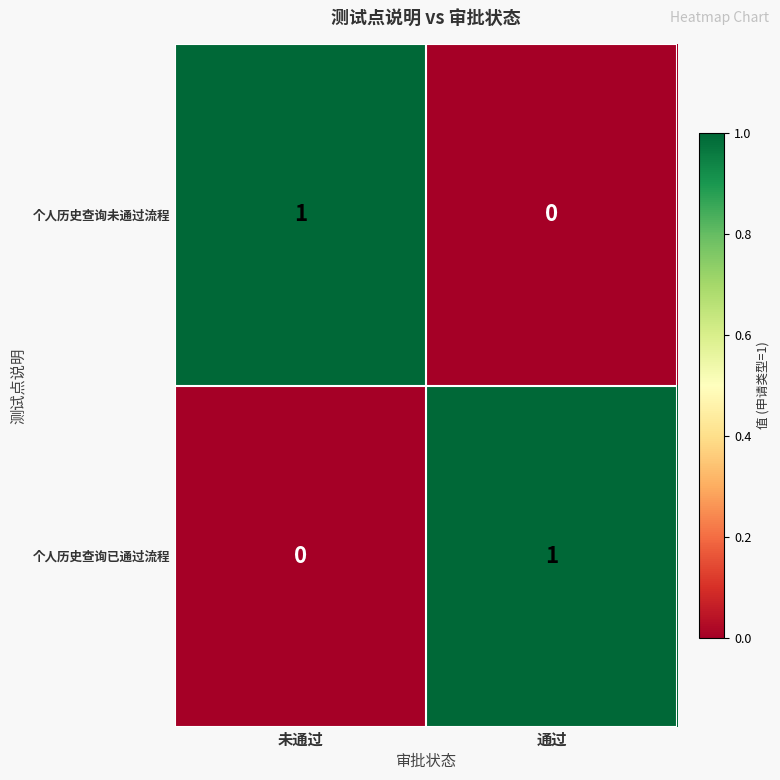

Is it true that 个人历史查询未通过流程 equals 0 at 通过?

True